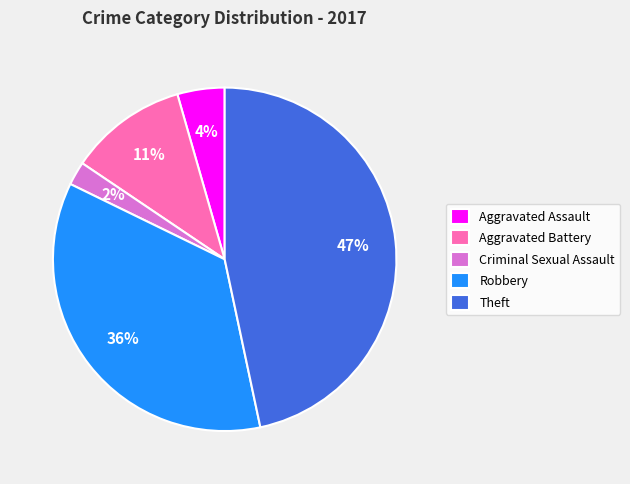

How many segments does this pie chart have?

5